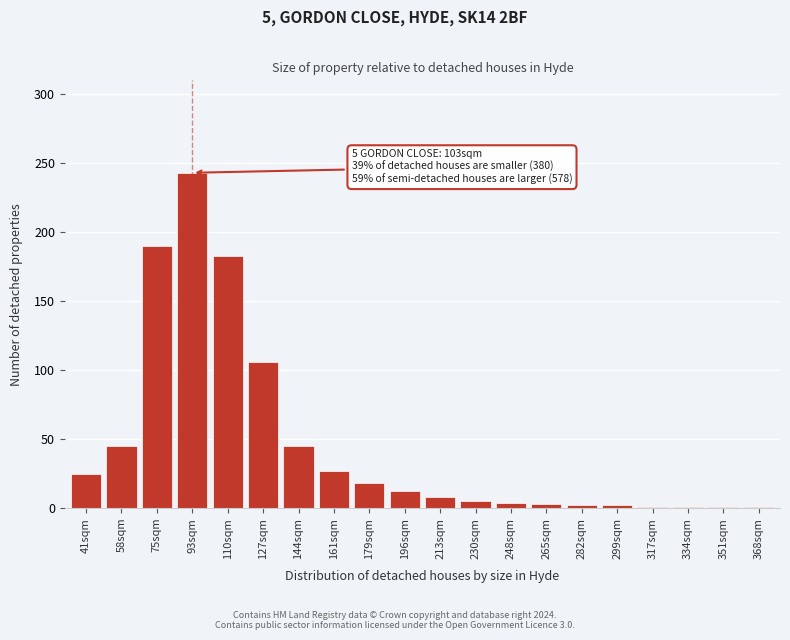

The chart shows a value of 183 at 110sqm. True or false?

True